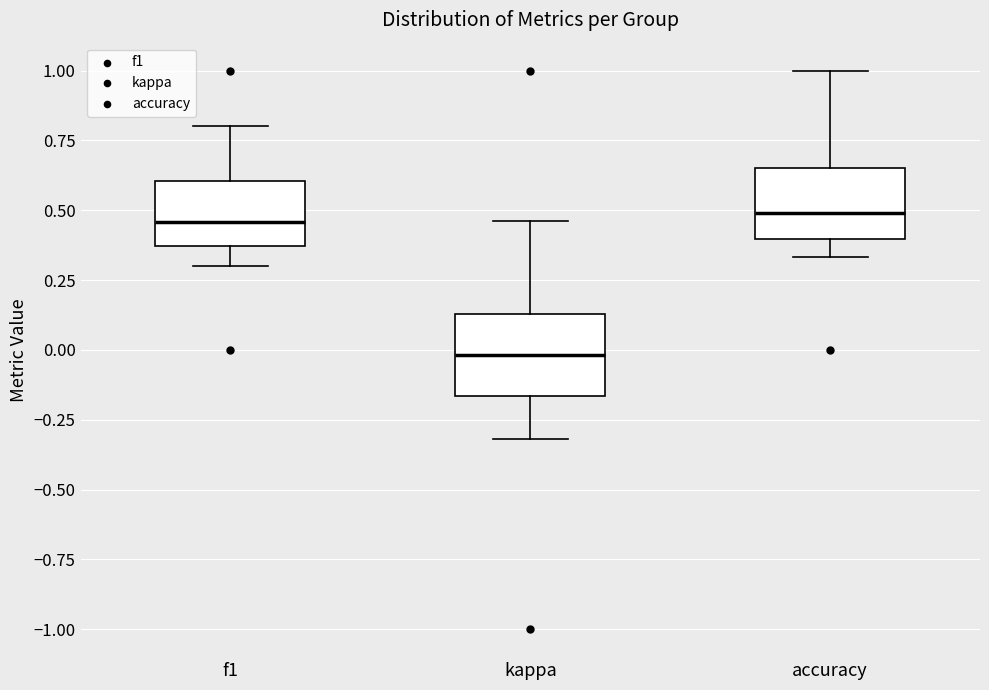

Reading left to right, transcribe this box plot: for each box, give where its median line is, the range the box spans, and where its two whiskers end, as read against the y-axis. The values are not printed on the chart, so give them approximately, as read against the axis.

f1: median 0.45, box 0.35 to 0.60, whiskers 0.30 to 0.80
kappa: median 0.00, box -0.15 to 0.15, whiskers -0.30 to 0.45
accuracy: median 0.50, box 0.40 to 0.65, whiskers 0.35 to 1.00